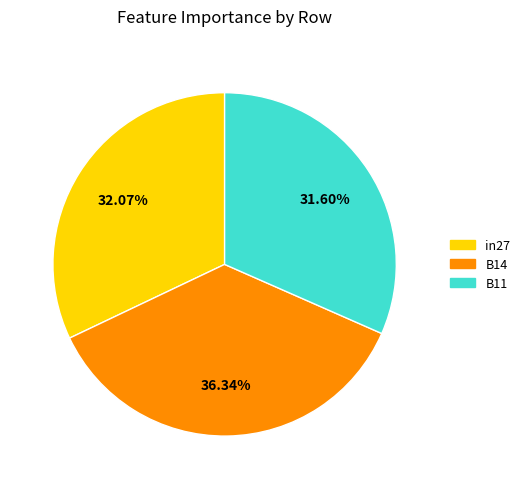

Does in27 represent more than half of the total?

No